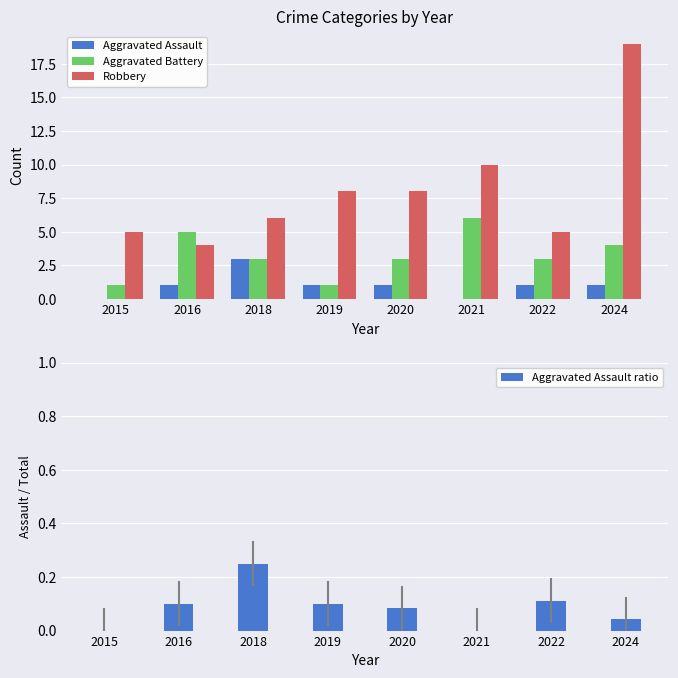

At which label is Aggravated Assault closest to 1?

2016